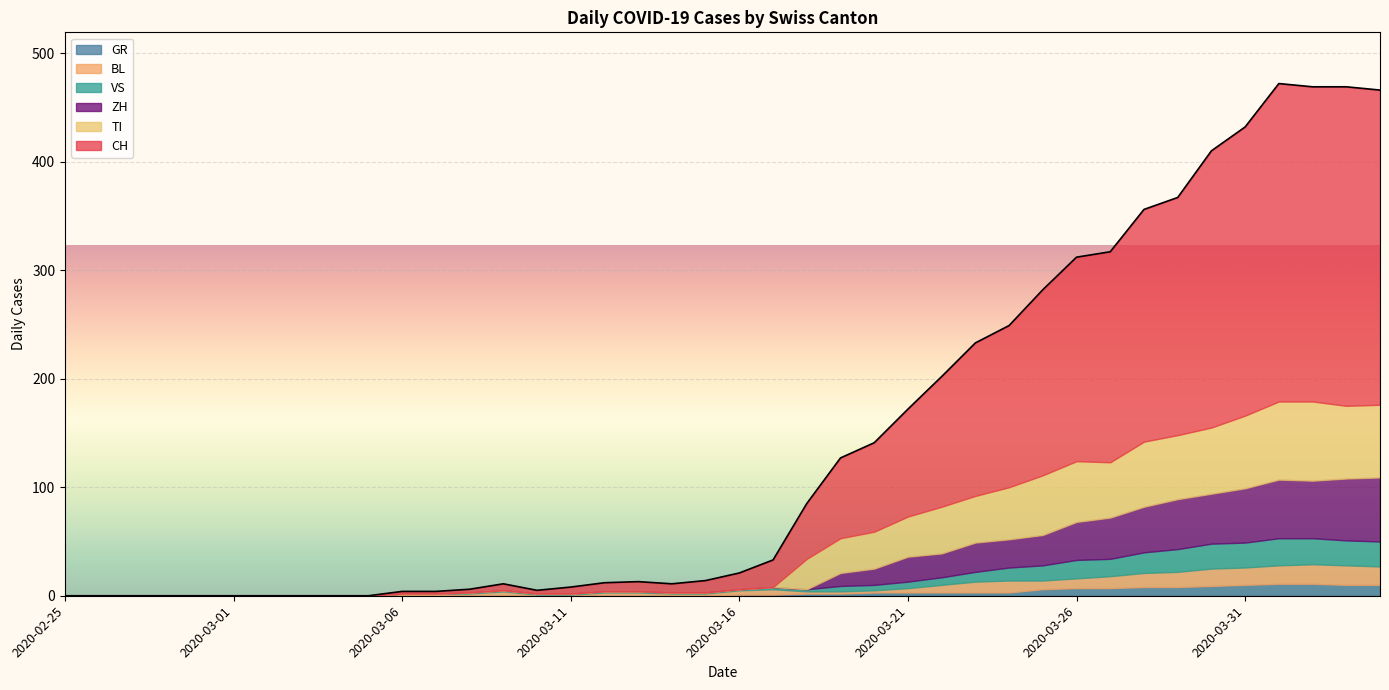

Between 2020-03-06 and 2020-03-30, which series saw the biggest shift?

CH